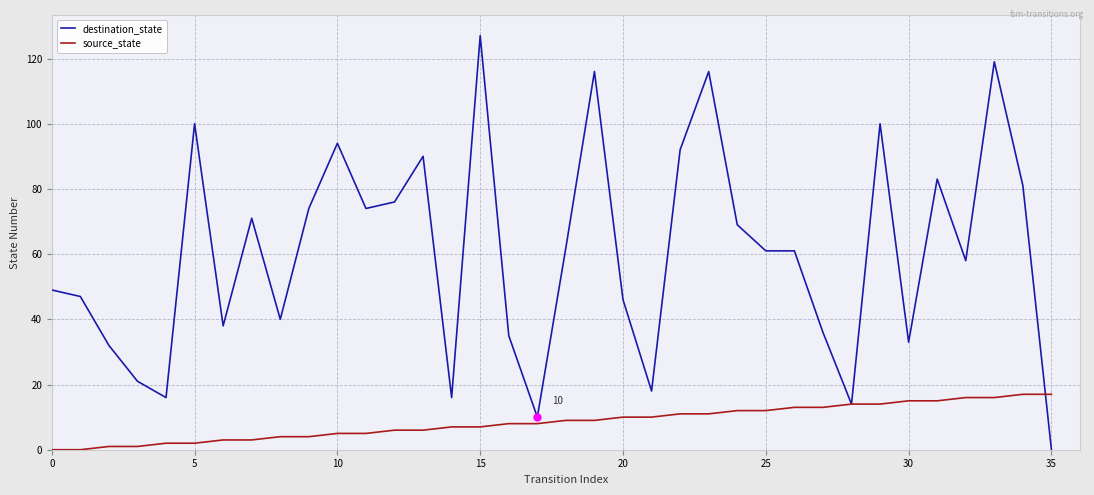

Rank the series by their maximum value, from highest to lowest.

destination_state, source_state